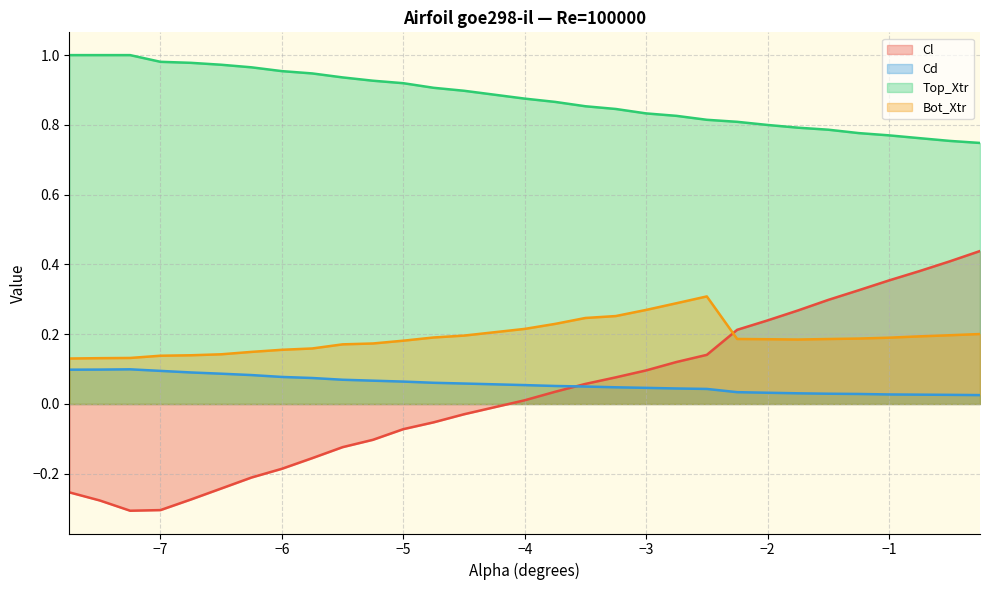

True or false: Bot_Xtr has more than 1 interior local peaks.

False